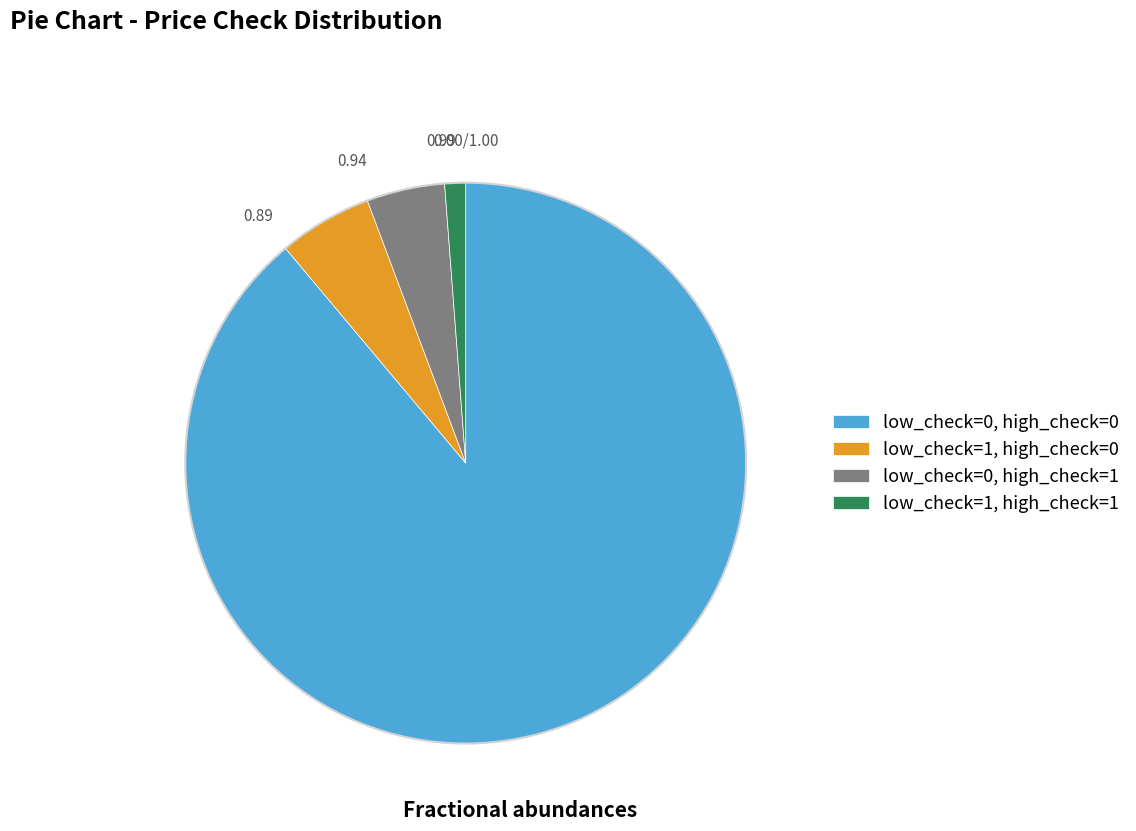

Combined, do low_check=0, high_check=1 and low_check=1, high_check=0 account for over 50%?

No